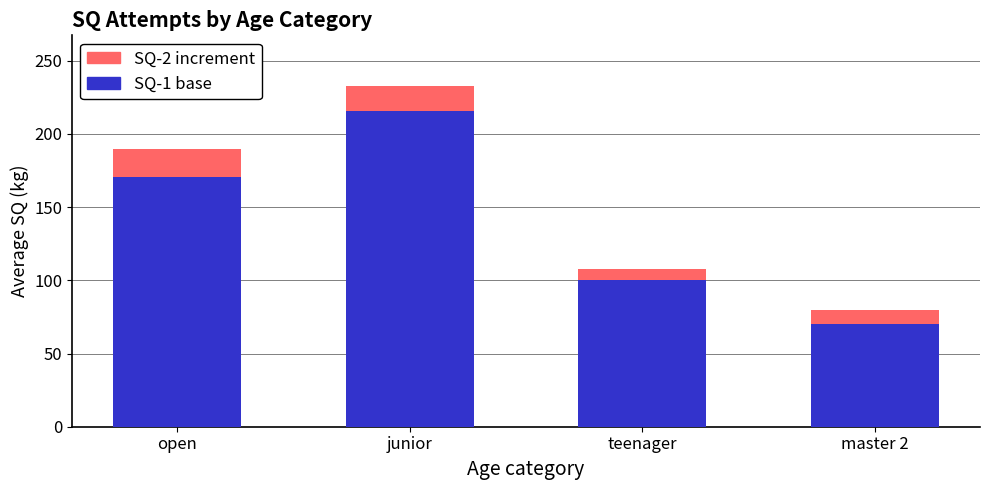

At which category is the sum across all series the highest?

junior